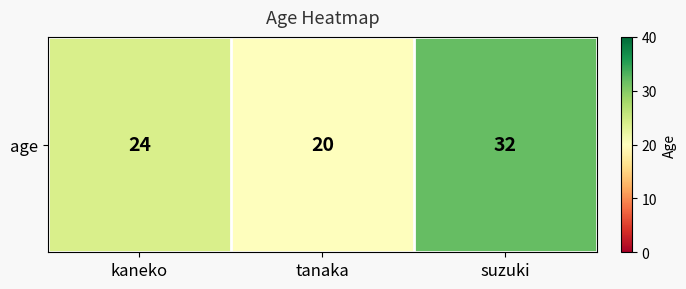

How many values exceed 24?

1